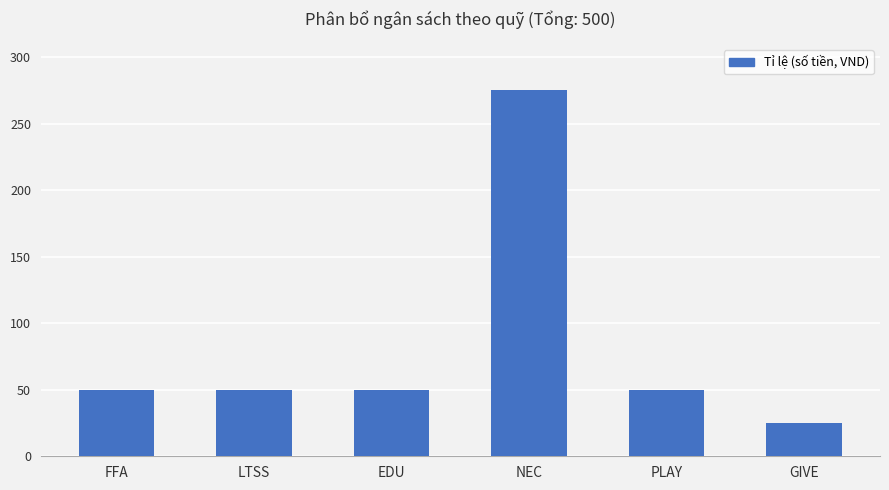

The value at FFA is 50. True or false?

True